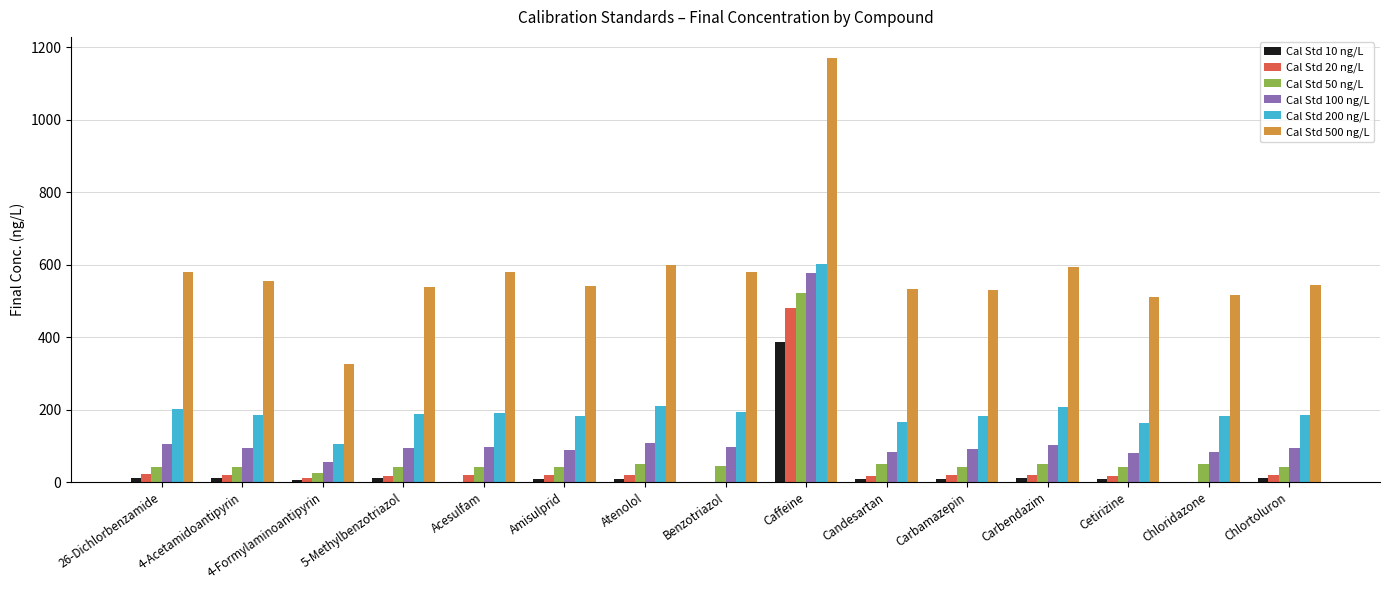

Is it true that Cal Std 200 ng/L equals 190.8 at Acesulfam?

True